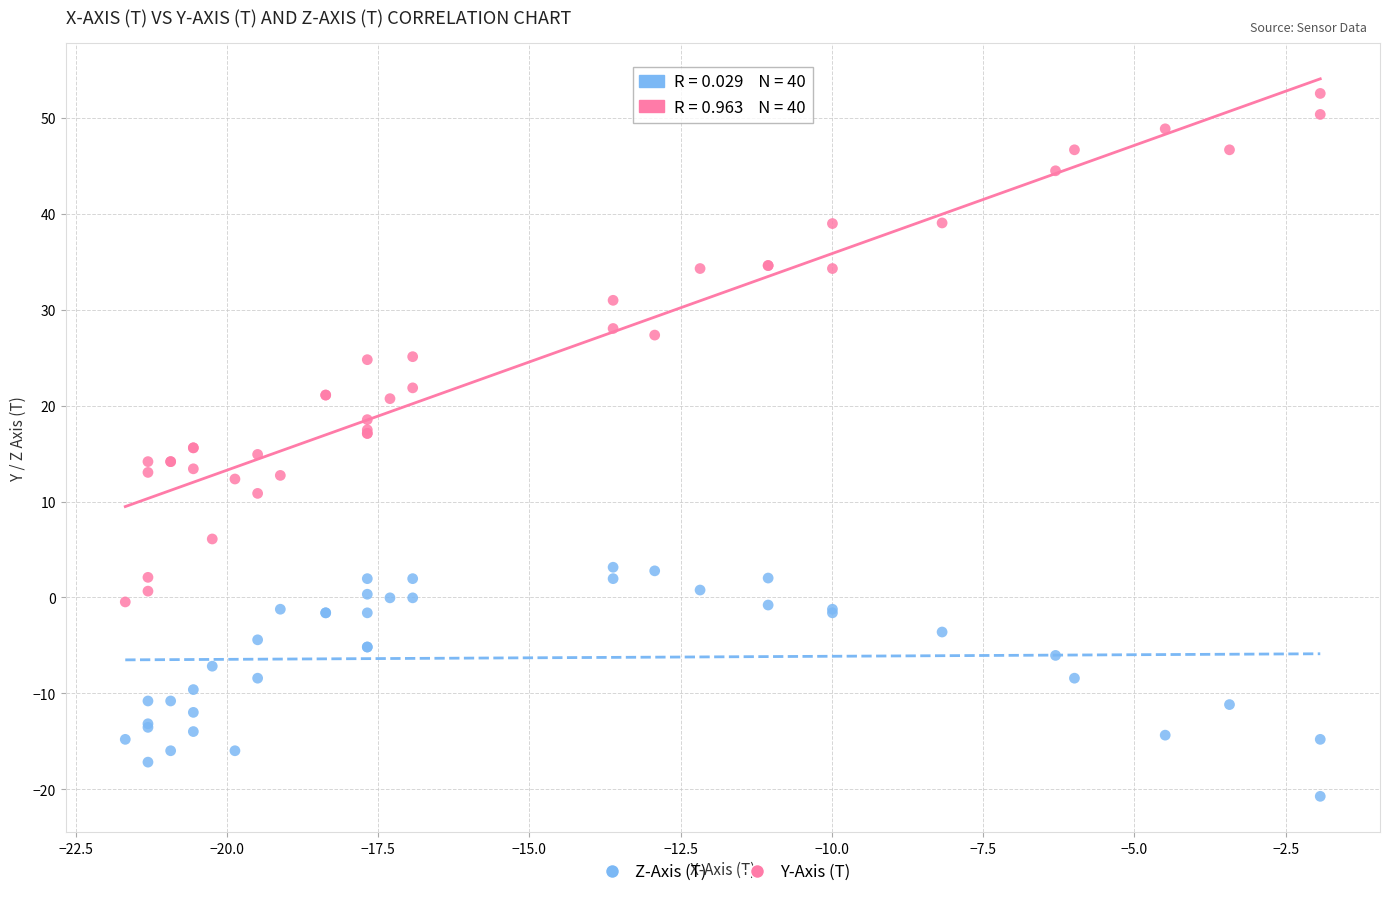

Which series has the widest spread of Y values?

Y-Axis (T)